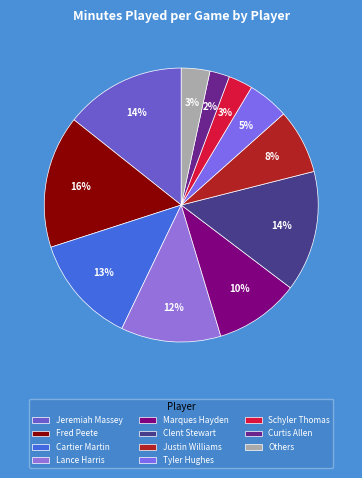

What is the largest slice in the pie chart?

Fred Peete